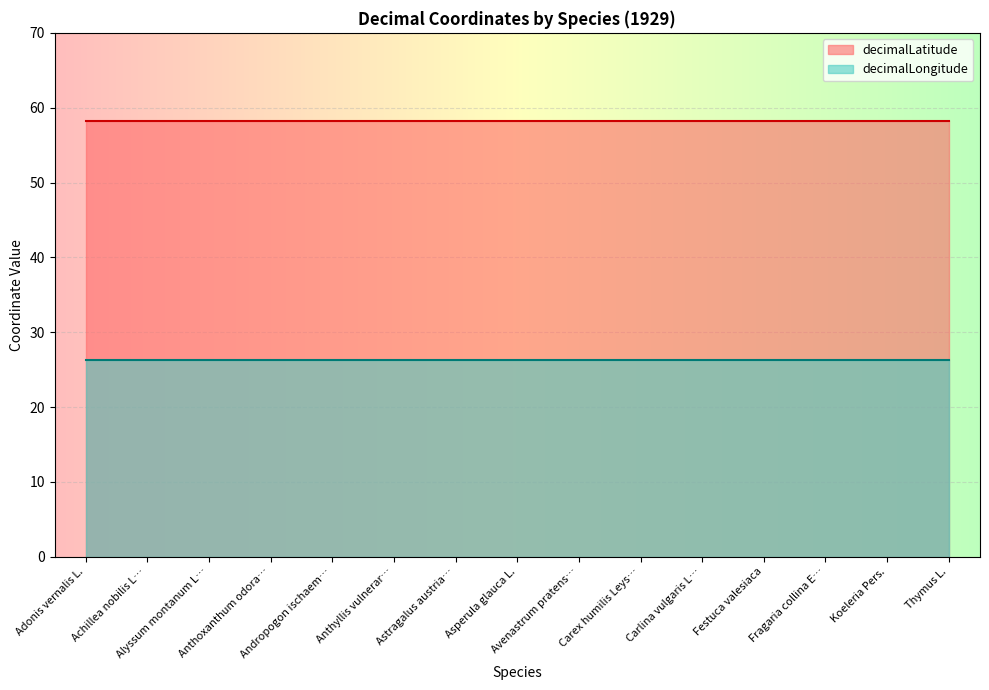

Is it true that decimalLatitude equals 39.4 at Avenastrum pratense?

False